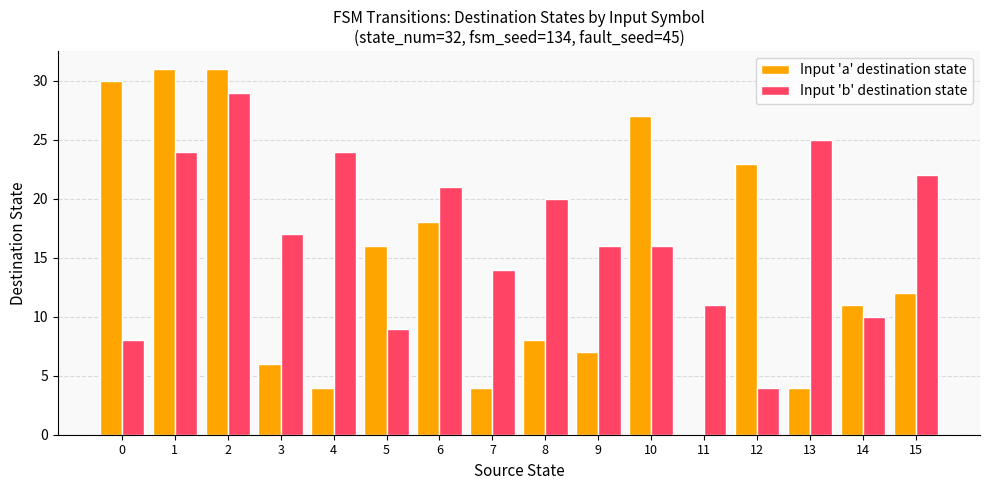

Between 1 and 11, which series saw the biggest shift?

Input 'a' destination state